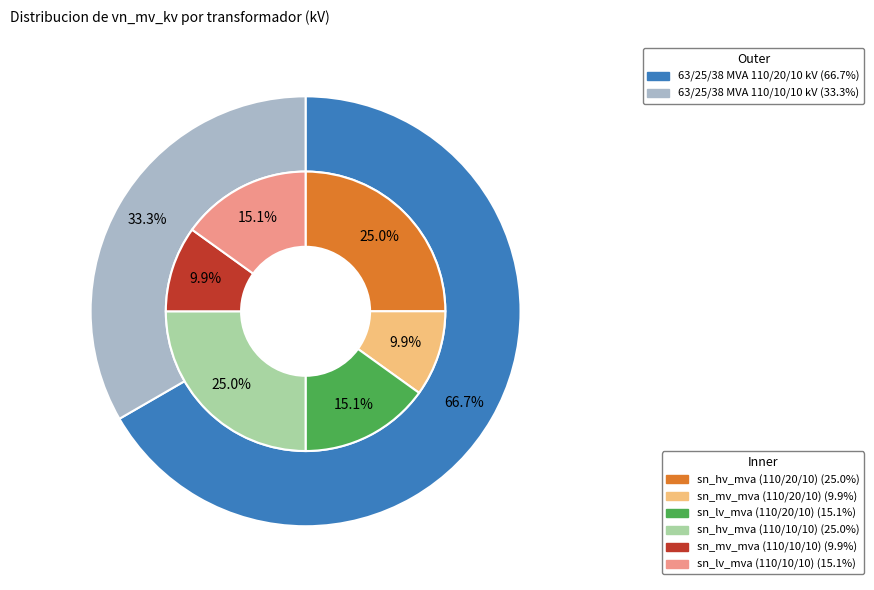

Combined, do 63/25/38 MVA 110/20/10 kV and 63/25/38 MVA 110/10/10 kV account for over 50%?

Yes